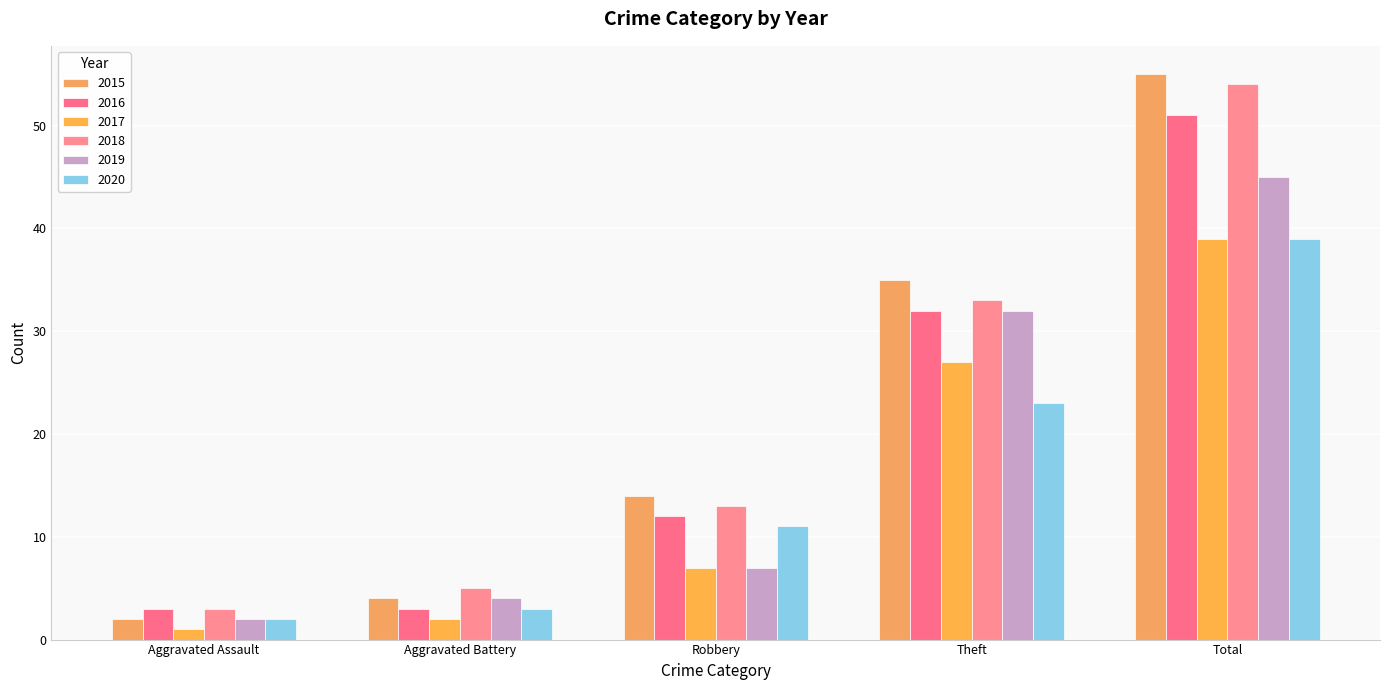

What is the maximum value for 2019?

45